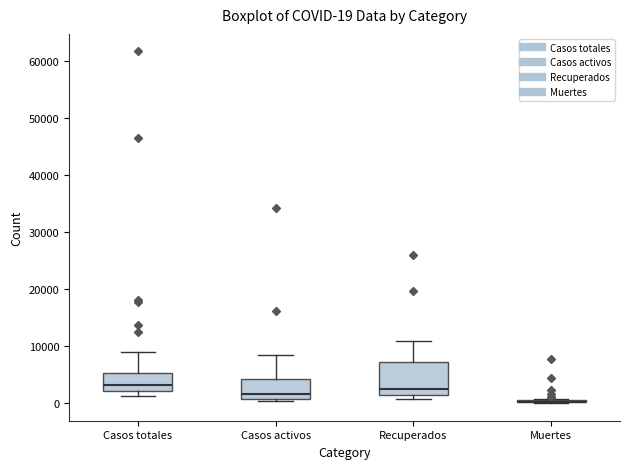

Which box is the tallest, from its lower edge to its upper edge?

Recuperados